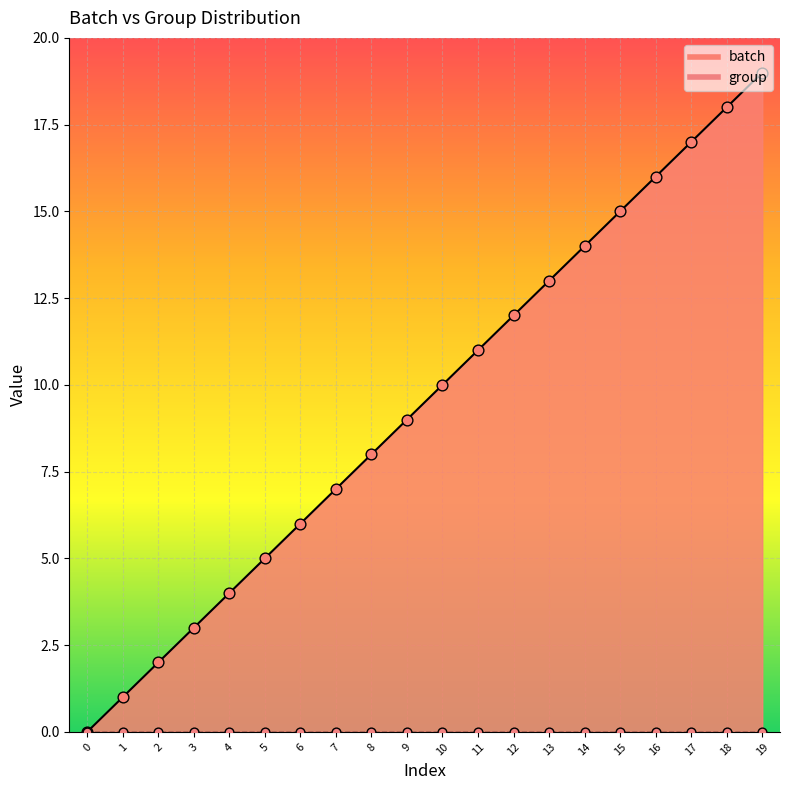

Which has a higher value, 5 or 7?

7